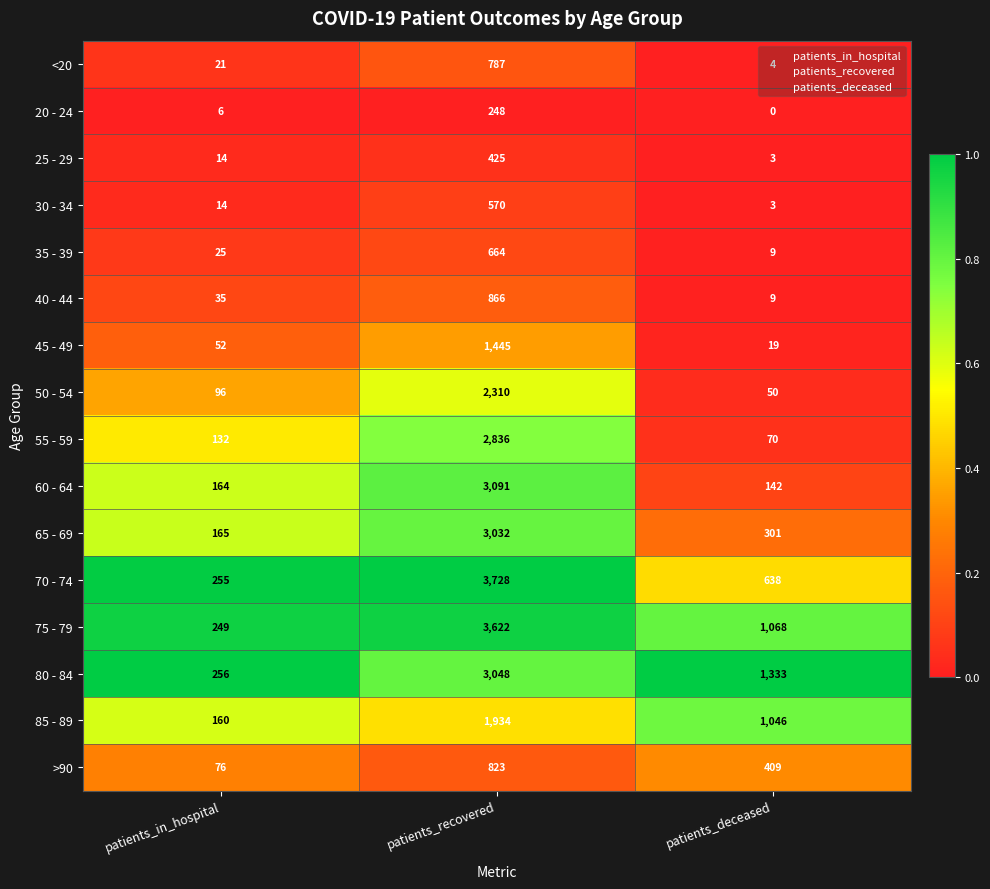

Is it true that 70 - 74 equals 144 at patients_in_hospital?

False